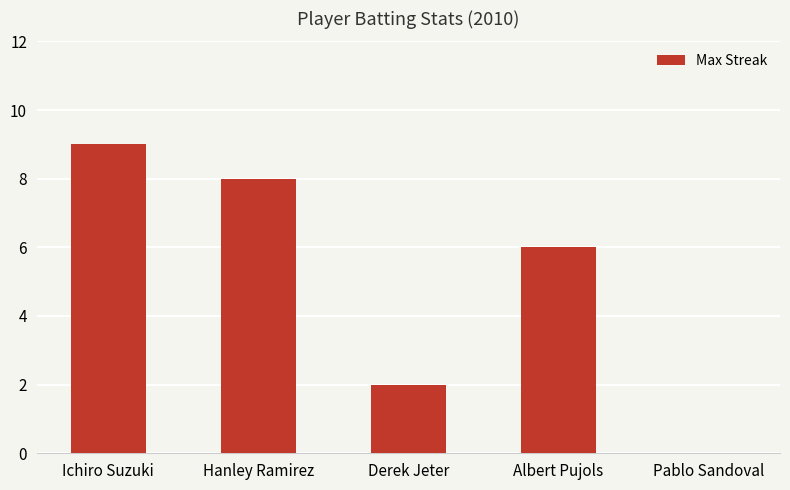

What is the change in value from Hanley Ramirez to Derek Jeter?

-6